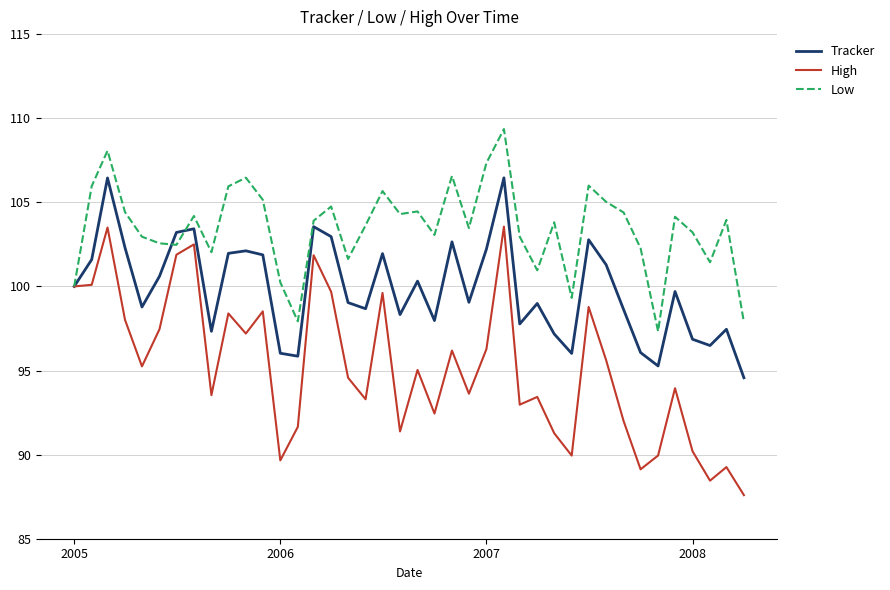

In Low, how many points are lower than both neighbors (excluding endpoints)?

11